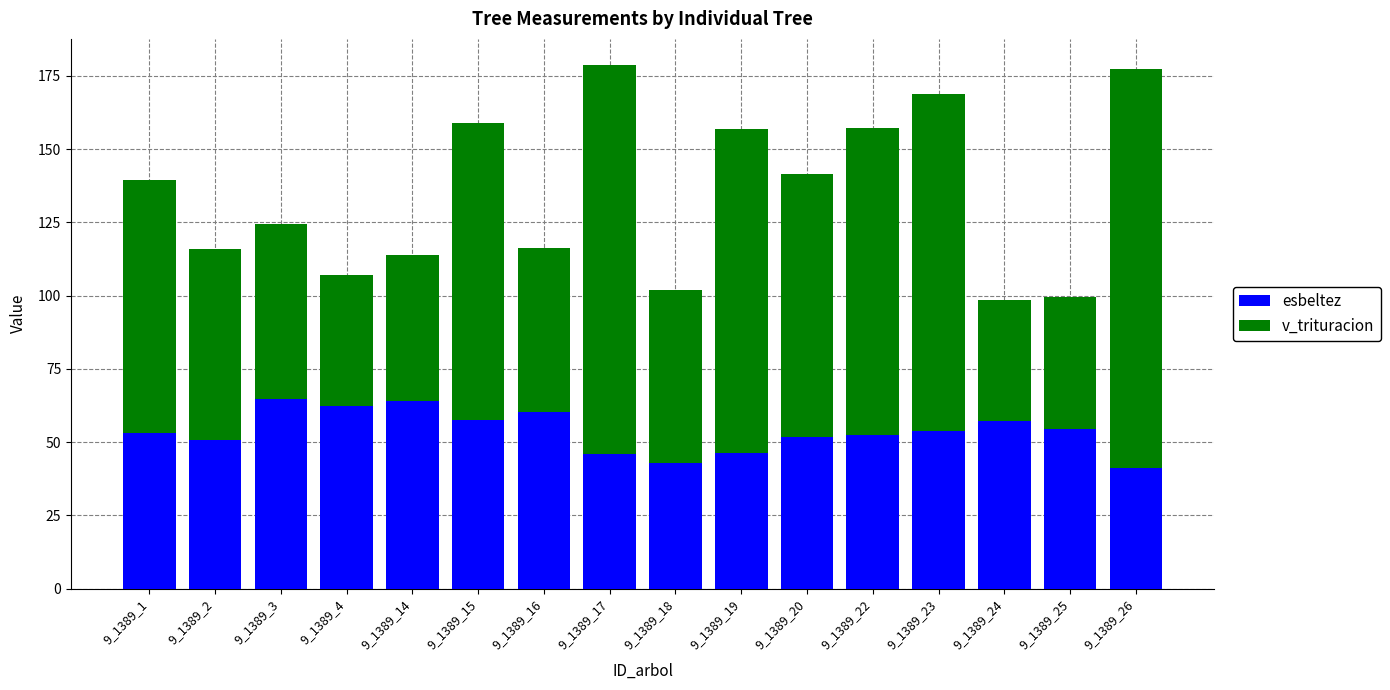

Is it true that esbeltez equals 53.0 at 9_1389_1?

True